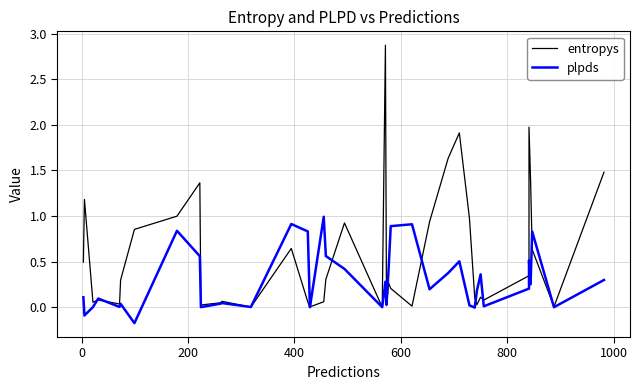

How many lines are shown in the chart?

2